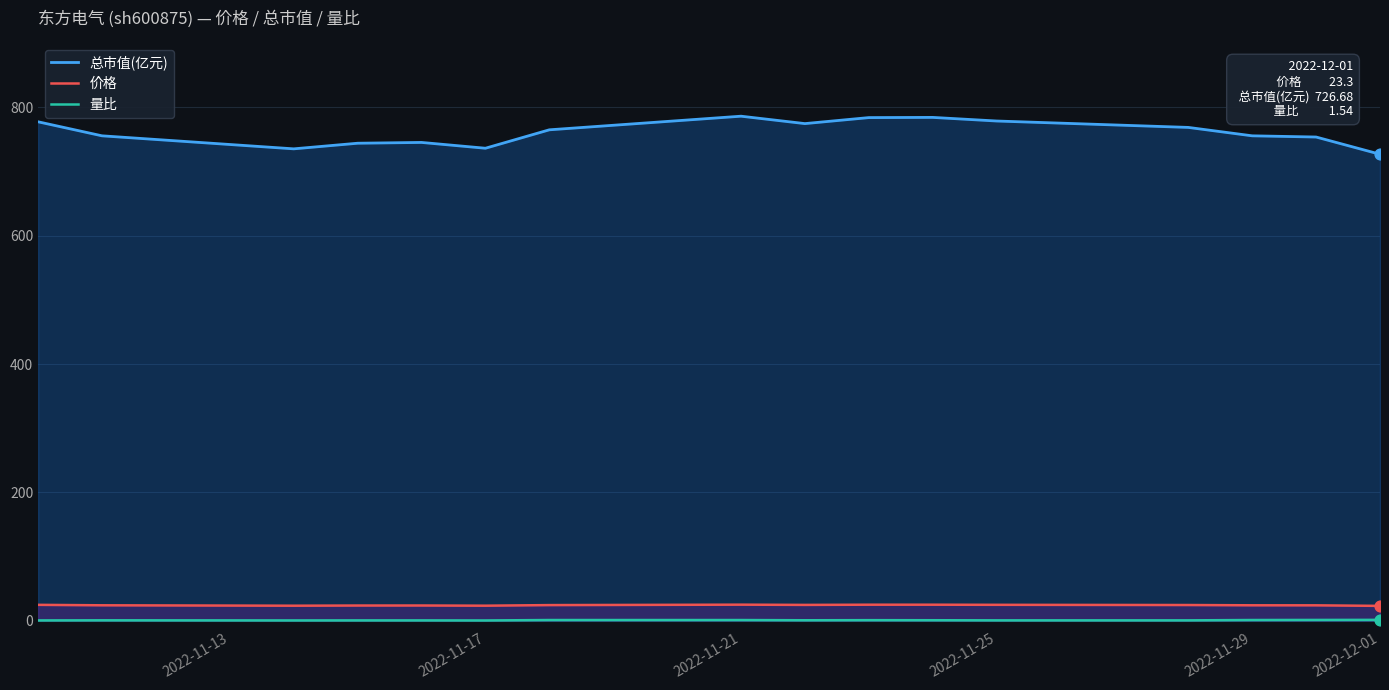

Which series has the largest total across all categories?

总市值(亿元)